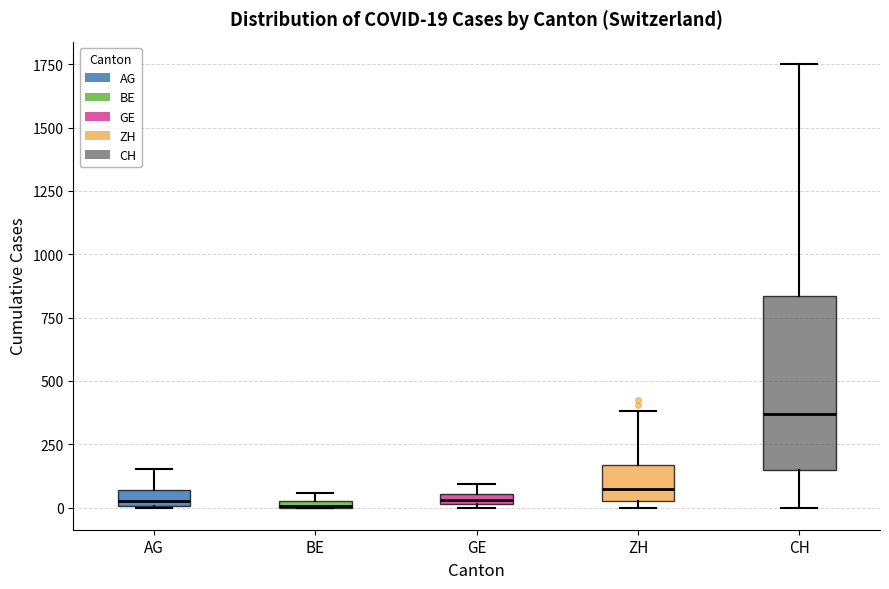

Comparing the boxes themselves (not the whiskers), which one is the tallest?

CH